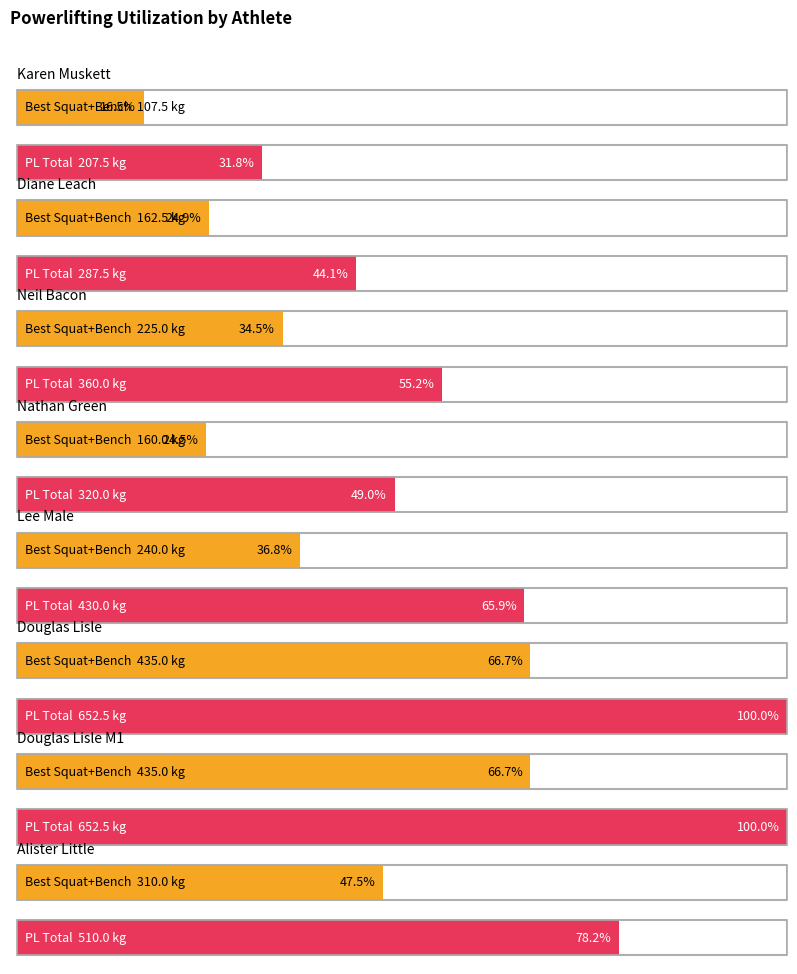

At which category is the sum across all series the highest?

Douglas Lisle